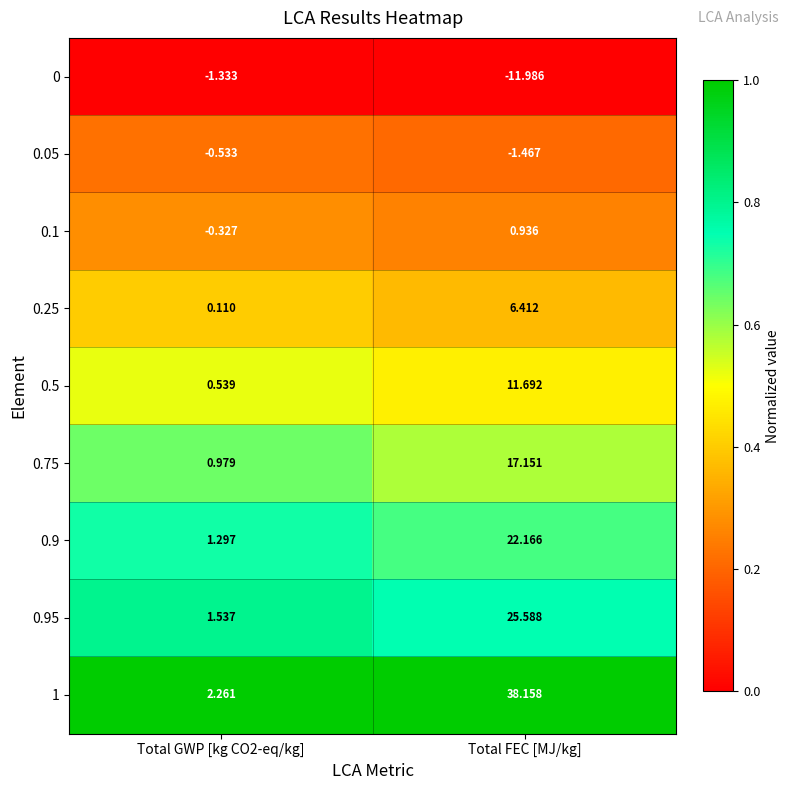

Where does the 0.95 series first go above 25?

Total FEC [MJ/kg]